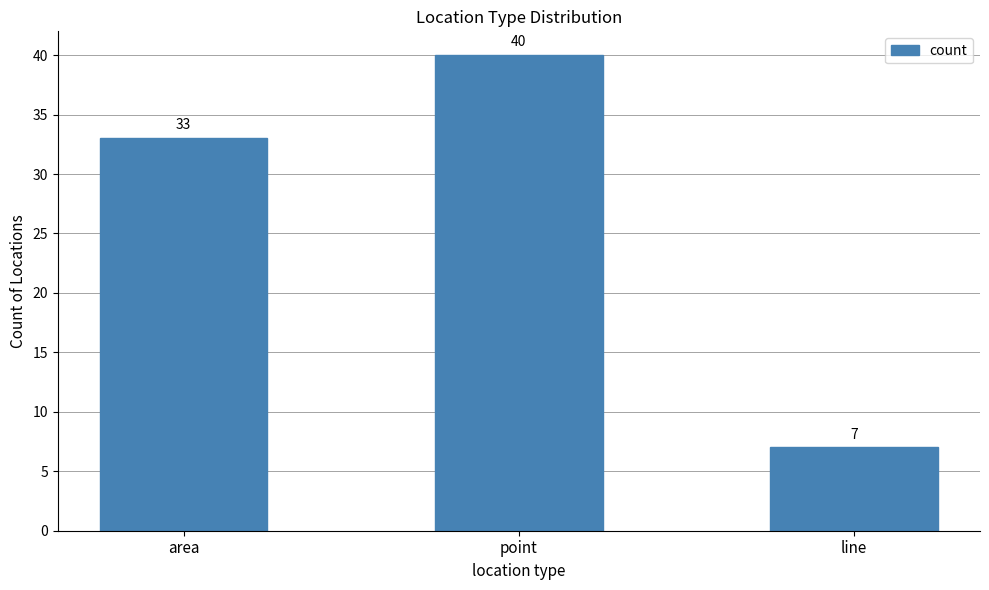

The chart shows a value of 7 at line. True or false?

True